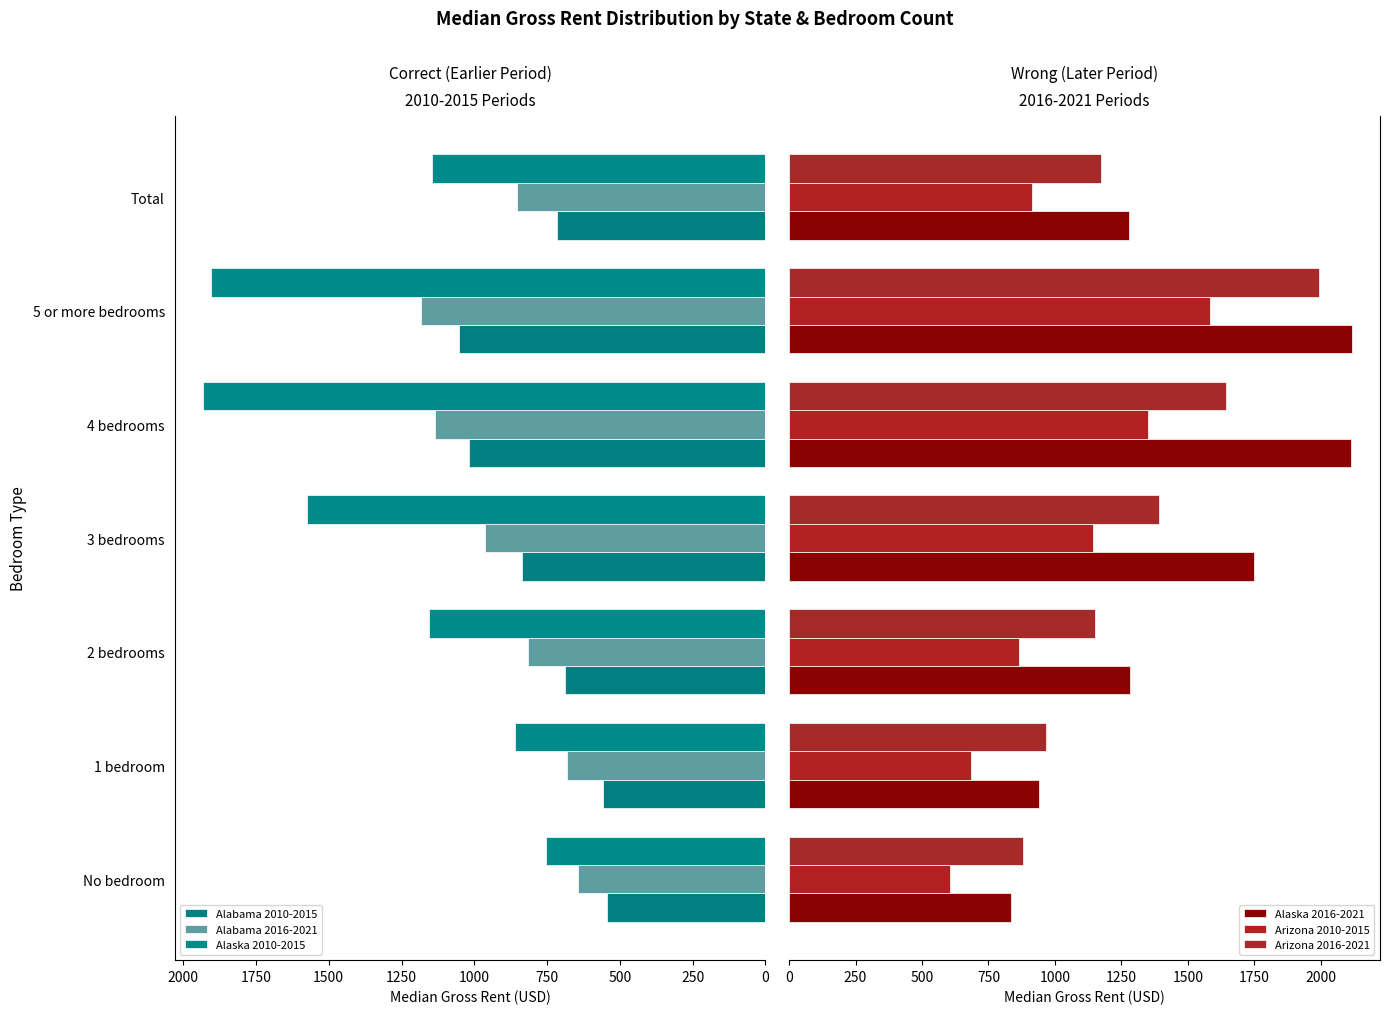

How many values in the Alabama 2016-2021 series are below 852?

3